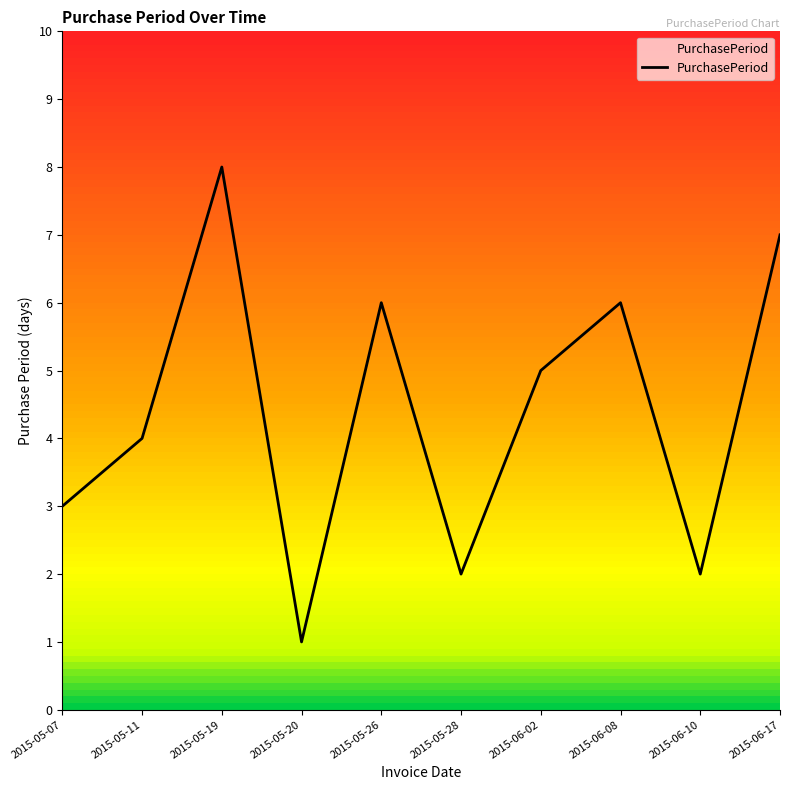

Which category has the highest value across all series?

2015-05-19